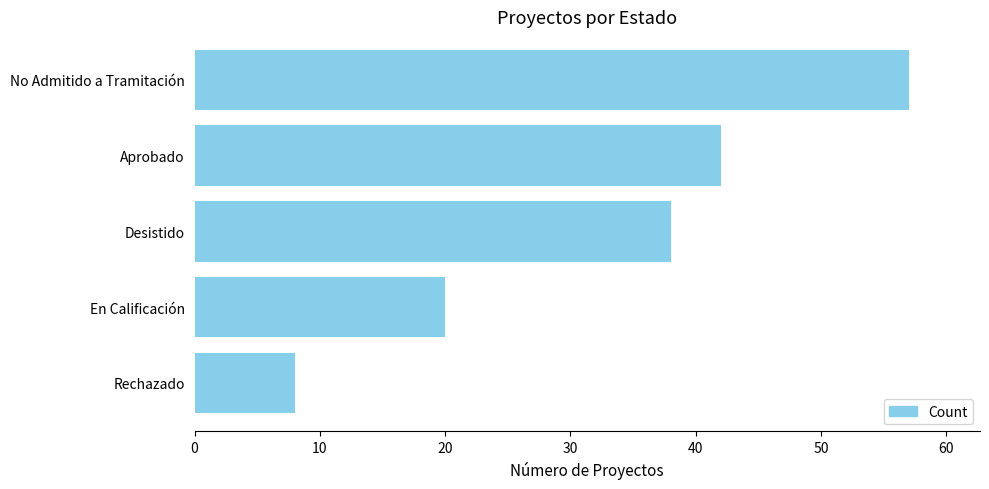

What is the label of the 4th bar from the top?

En Calificación